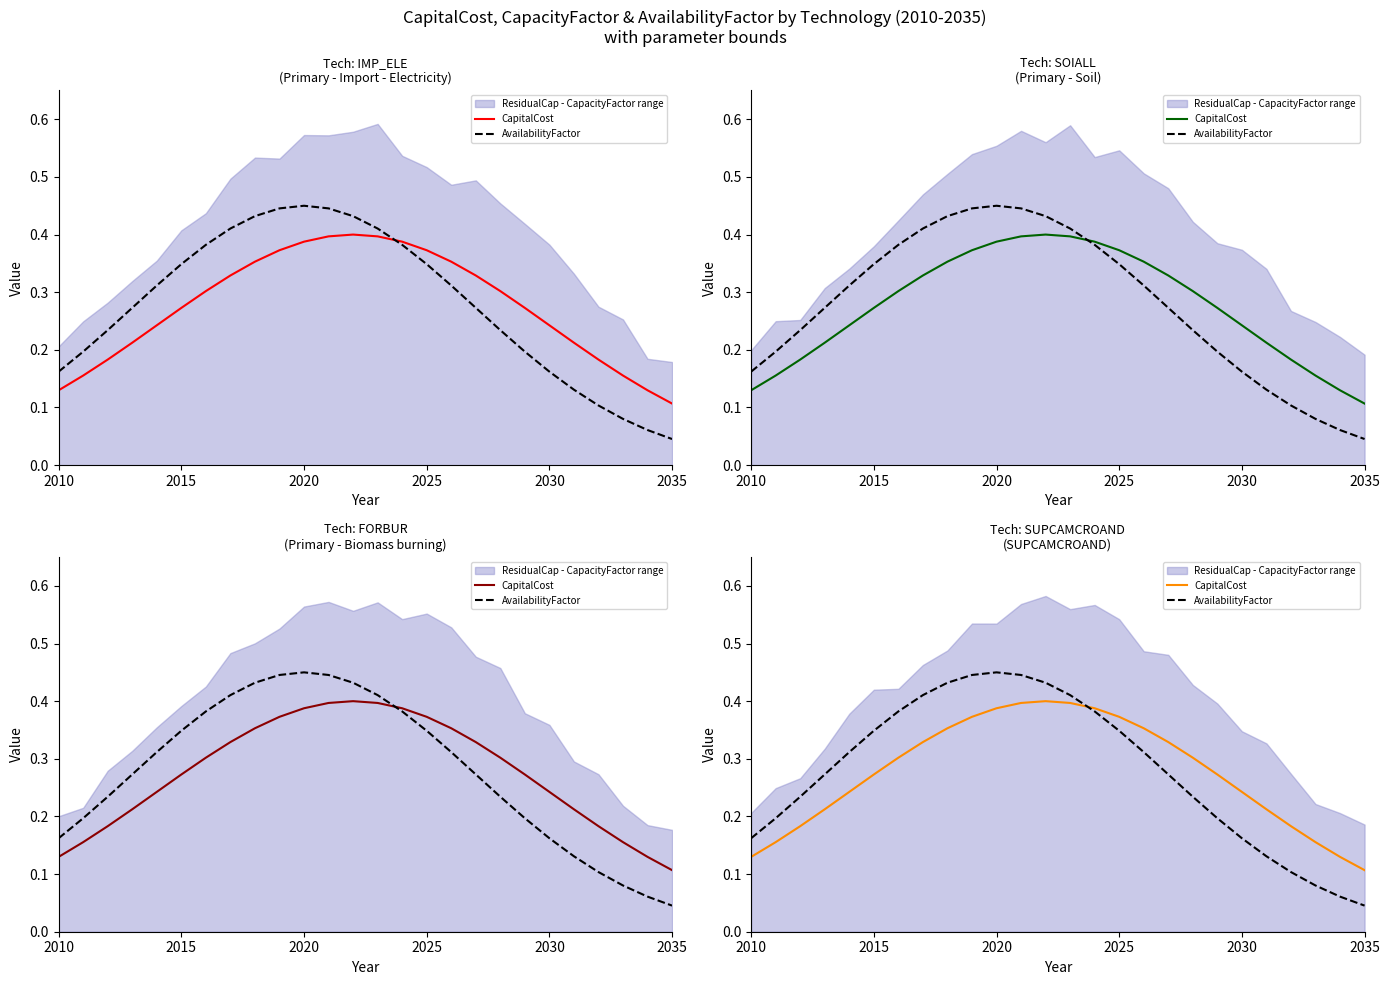

True or false: AvailabilityFactor has more than 0 interior local peaks.

True